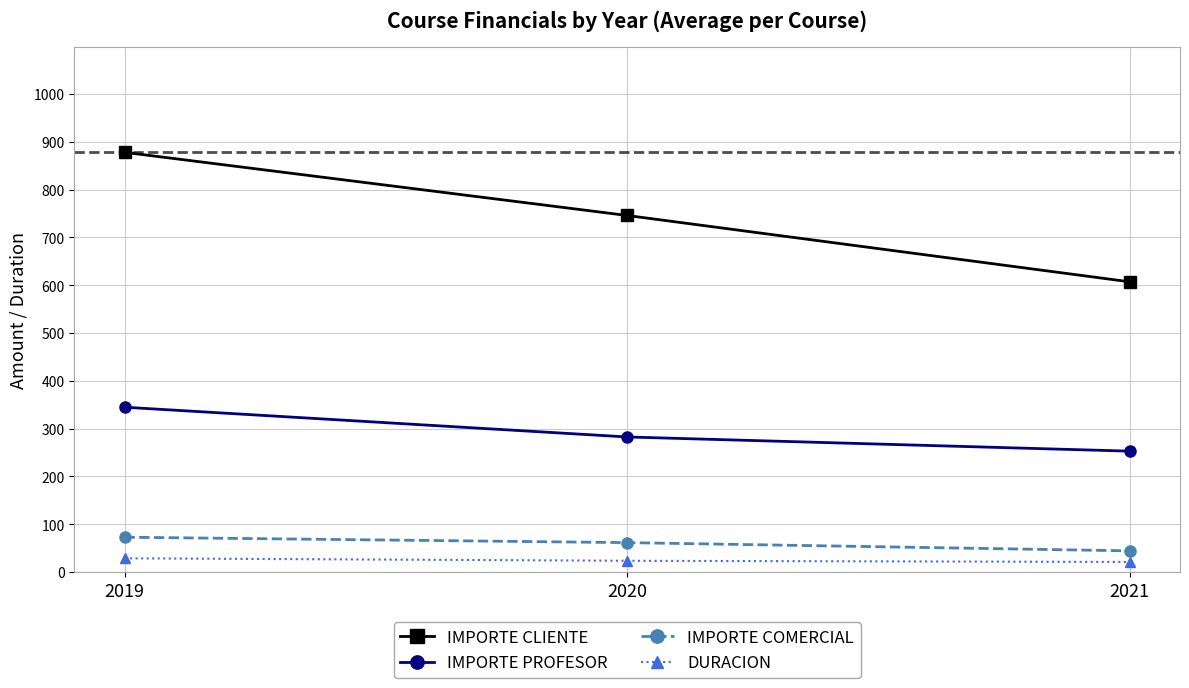

How many lines are shown in the chart?

4